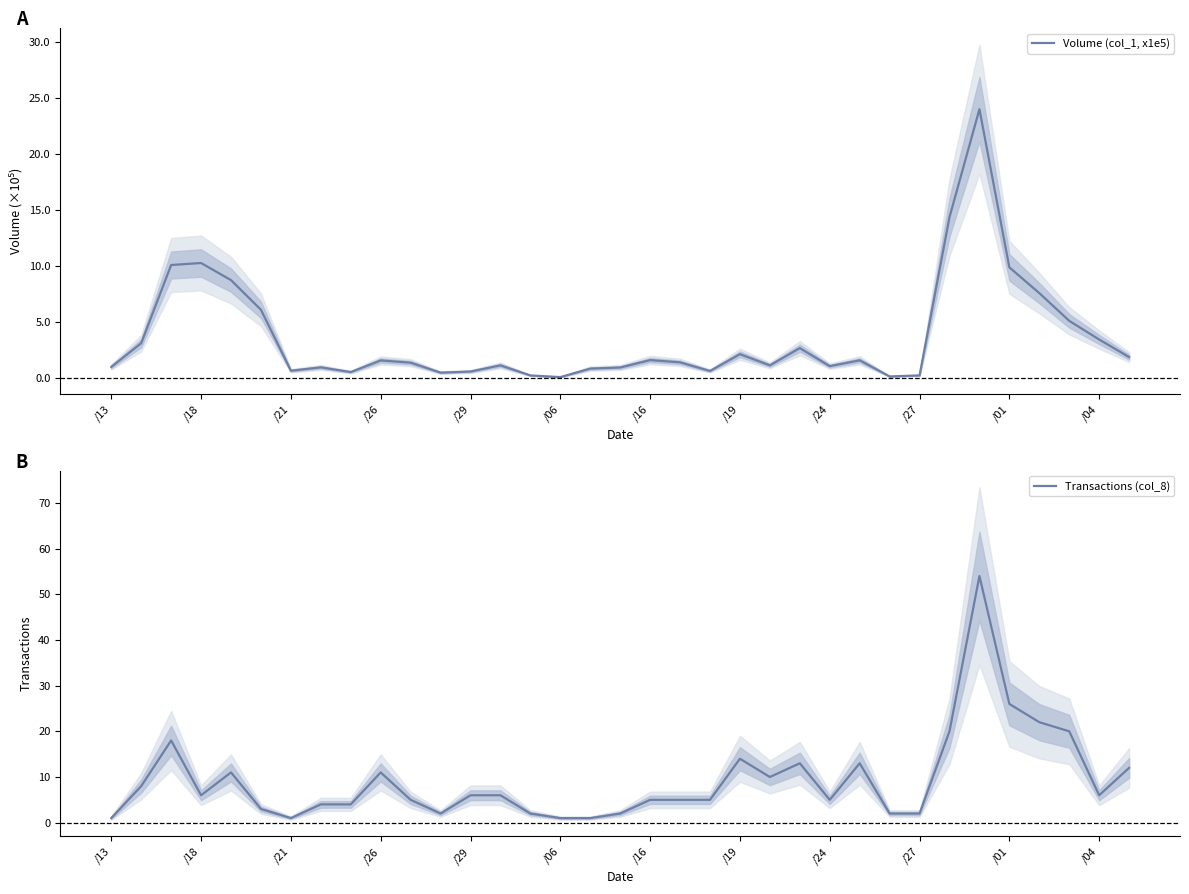

What is the value of the Volume (col_1, x1e5) point at the 16th from the left?

0.1